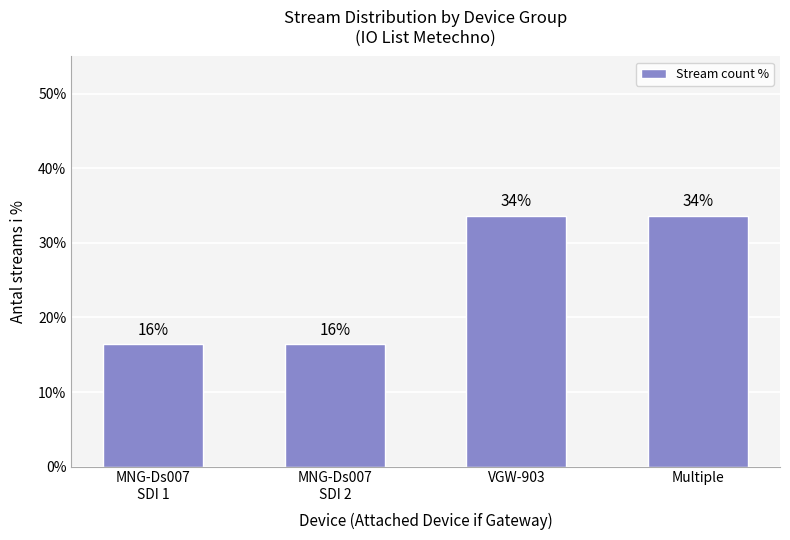

Reading left to right, what are all the values shown in this chart?

16.4	16.4	33.6	33.6